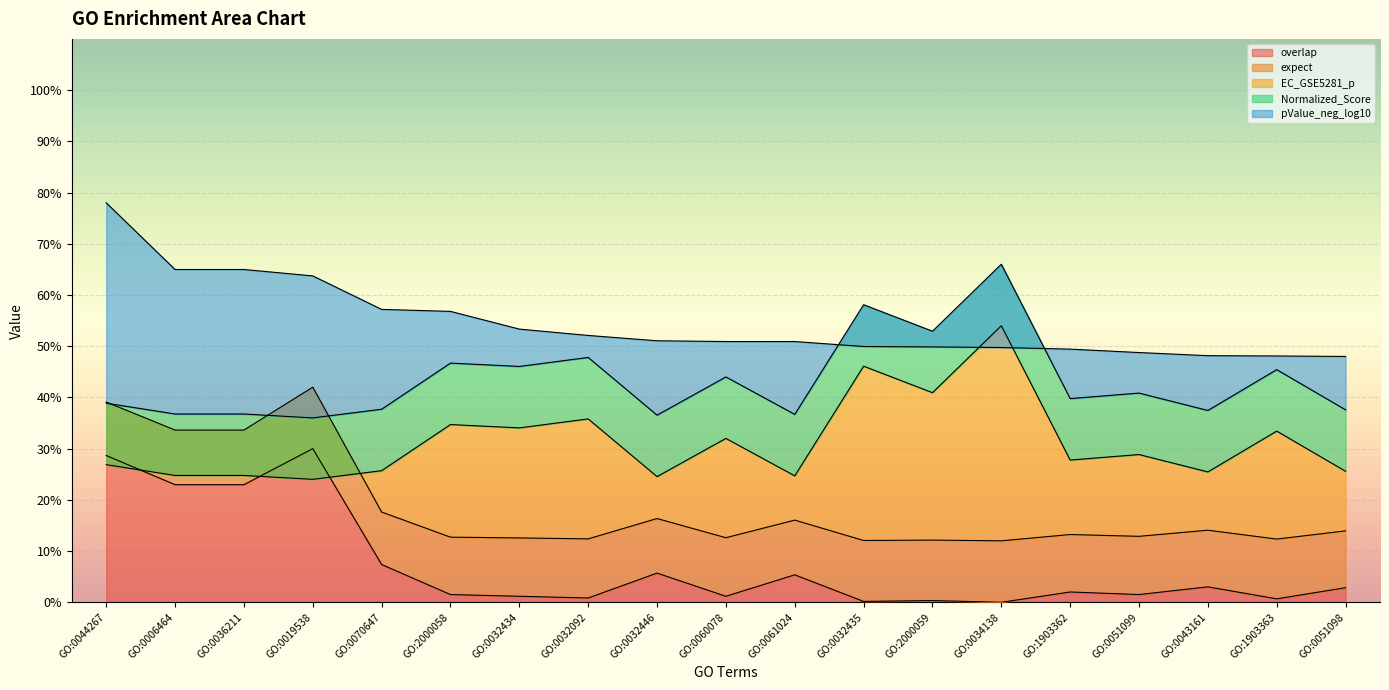

The value of pValue_neg_log10 at GO:0032434 is 12.9. True or false?

False